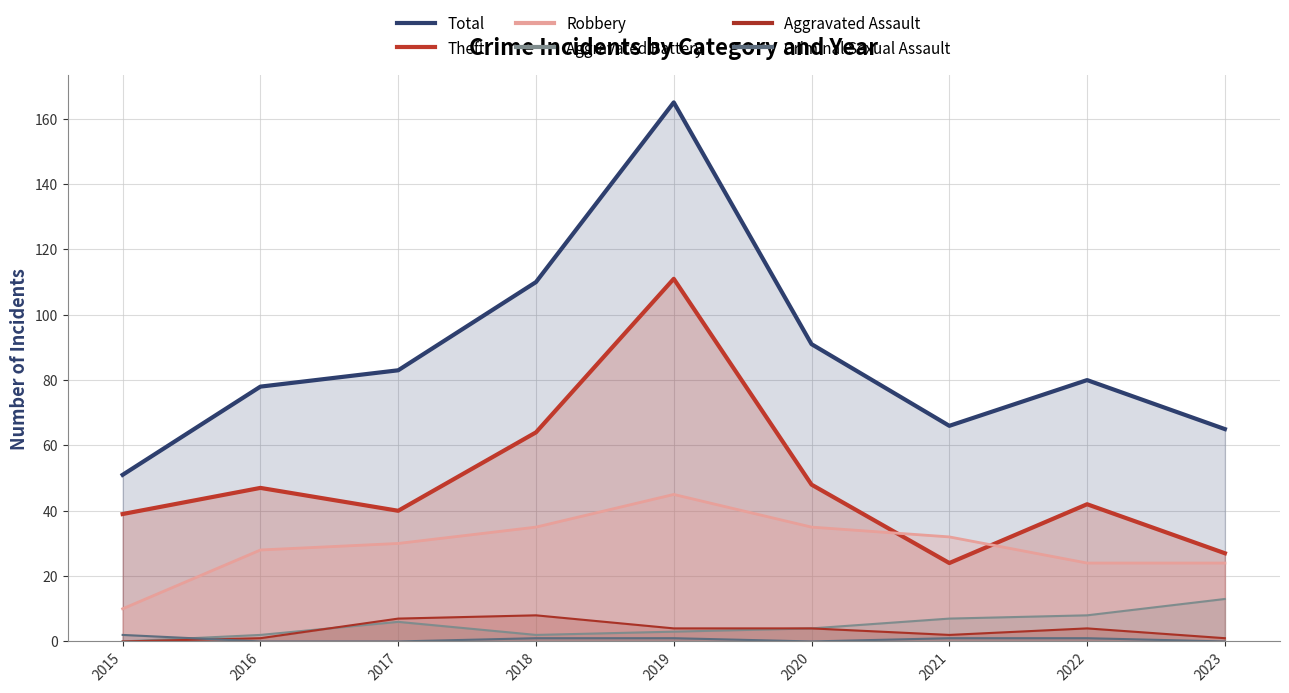

Reading left to right, what are all the values shown in this chart?

Total: 51	78	83	110	165	91	66	80	65
Theft: 39	47	40	64	111	48	24	42	27
Robbery: 10	28	30	35	45	35	32	24	24
Aggravated Battery: 0	2	6	2	3	4	7	8	13
Aggravated Assault: 0	1	7	8	4	4	2	4	1
Criminal Sexual Assault: 2	0	0	1	1	0	1	1	0